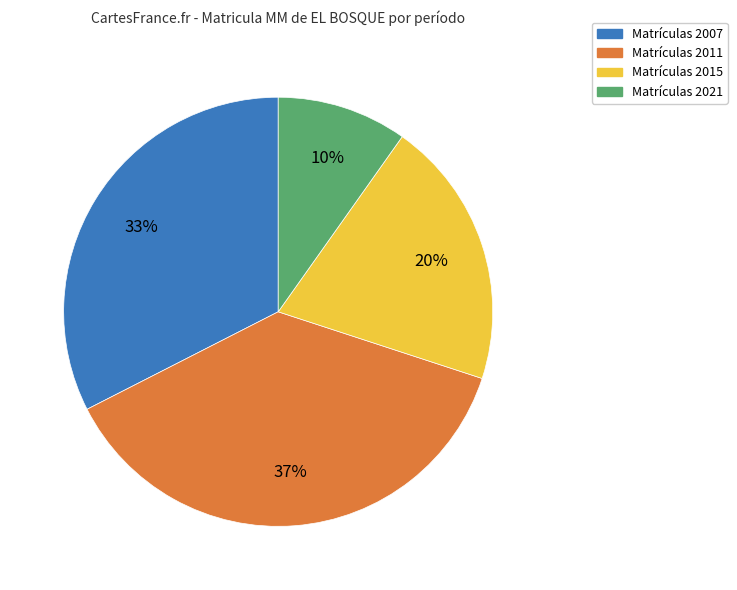

To the nearest percent, what is the average slice percentage?

25%